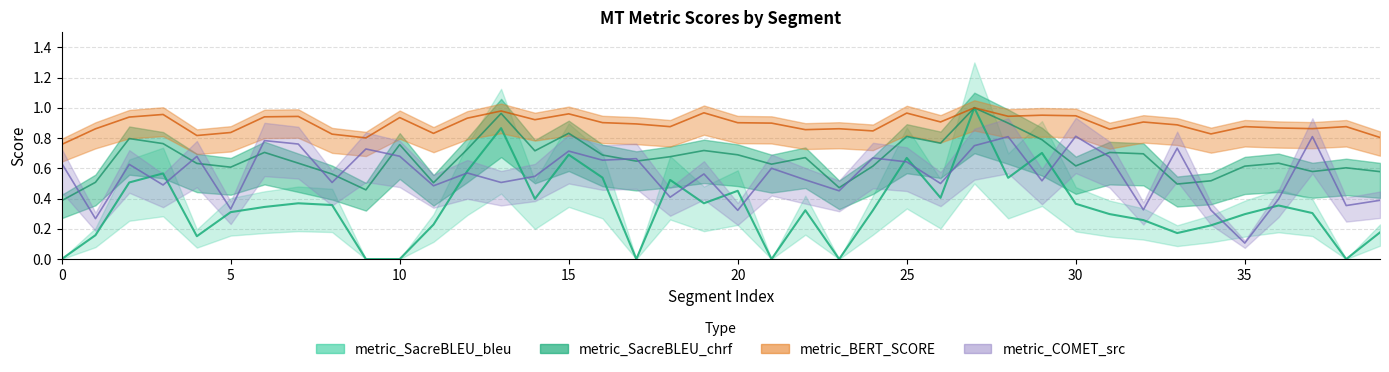

List the labels in order of metric_BERT_SCORE value, largest first.

27, 13, 19, 25, 15, 3, 29, 30, 28, 7, 6, 2, 10, 12, 14, 26, 32, 16, 20, 21, 17, 33, 35, 38, 18, 36, 37, 23, 1, 31, 22, 24, 5, 11, 34, 8, 4, 39, 9, 0